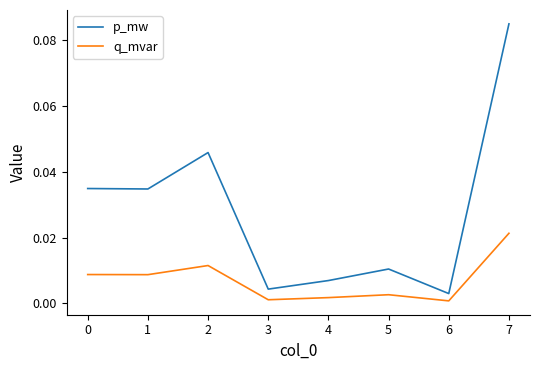

True or false: q_mvar and p_mw intersect in this chart.

False